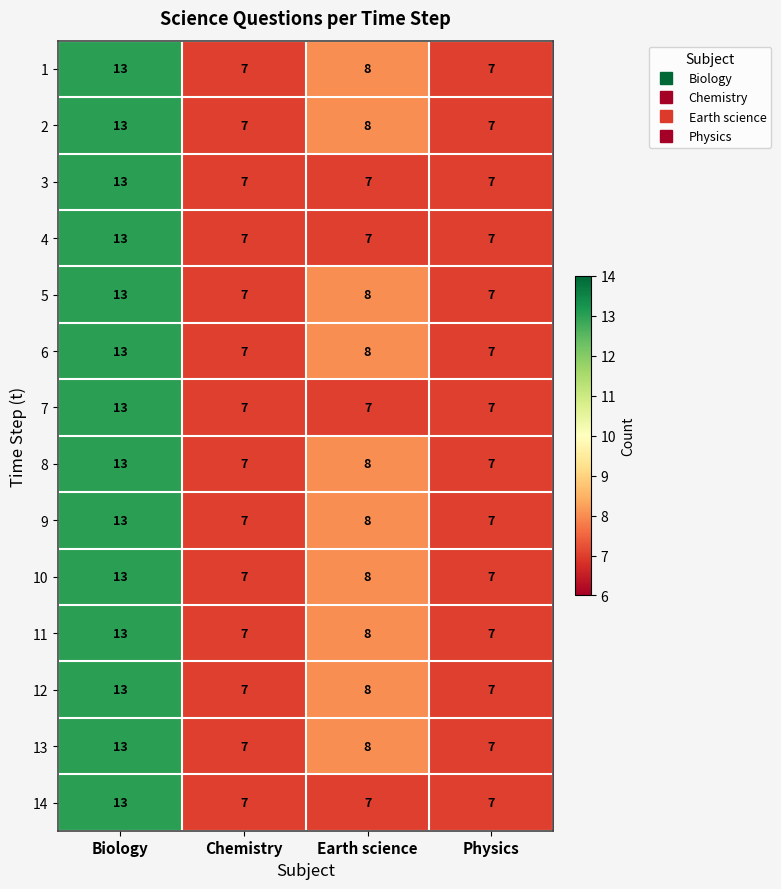

True or false: 12 has a value of 8 at Earth science.

True